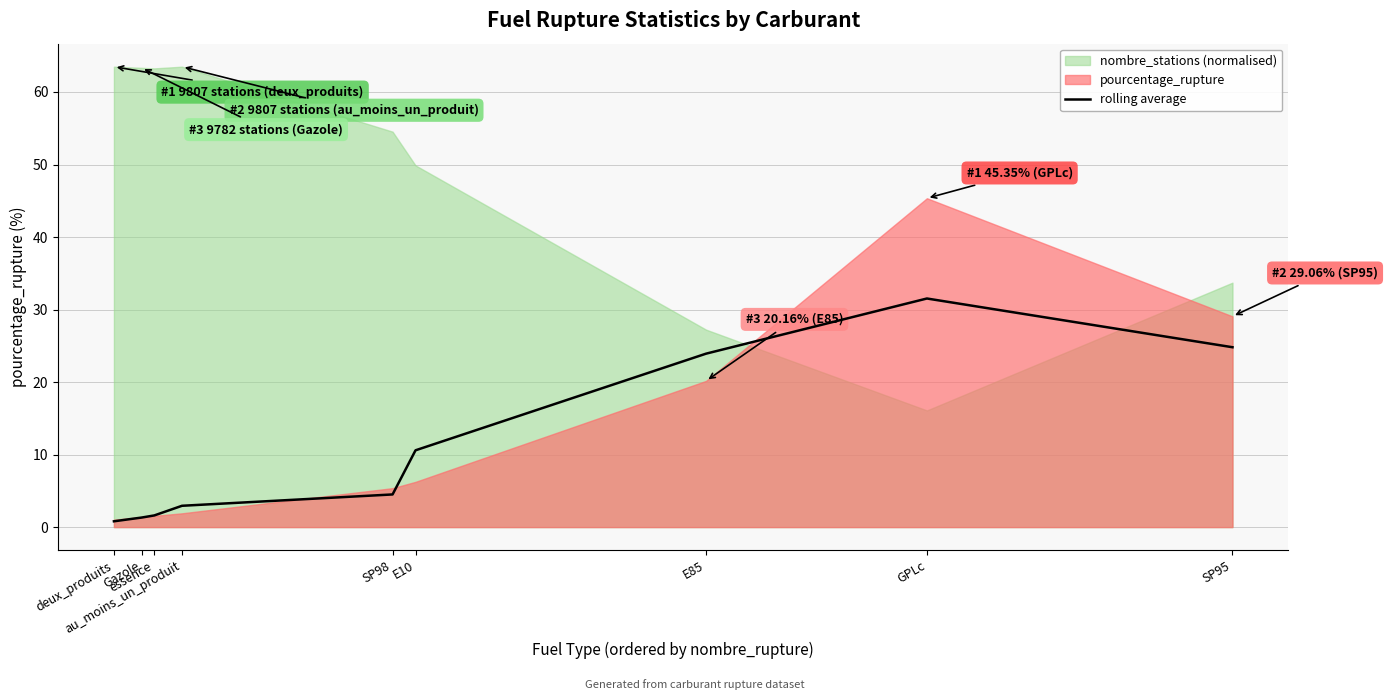

How many data points does each series have?

9